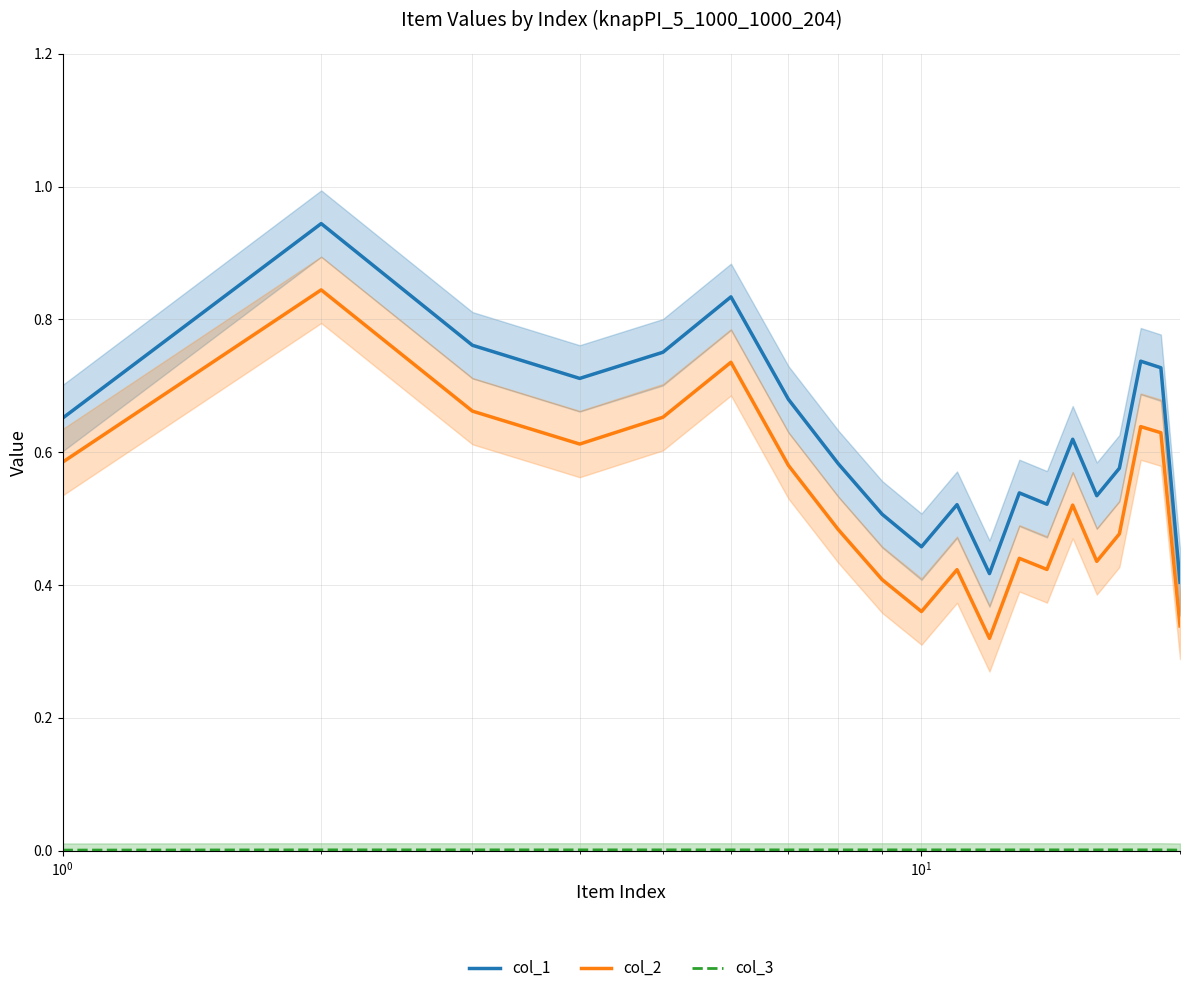

In col_2, how many points are higher than both neighbors (excluding endpoints)?

6